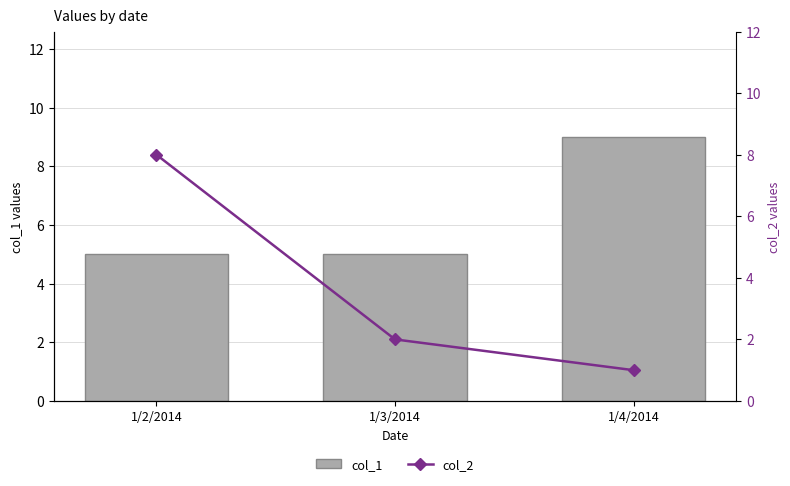

Which series has the largest total across all categories?

col_1